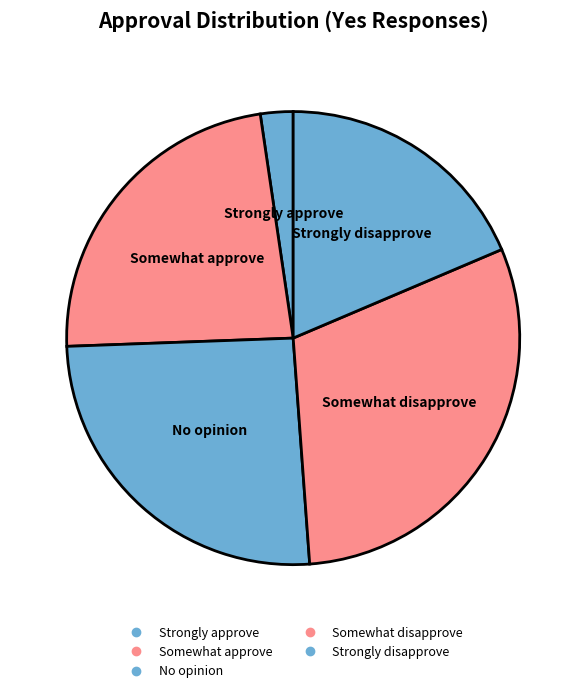

To the nearest percent, what is the combined percentage of Somewhat approve and No opinion?

49%